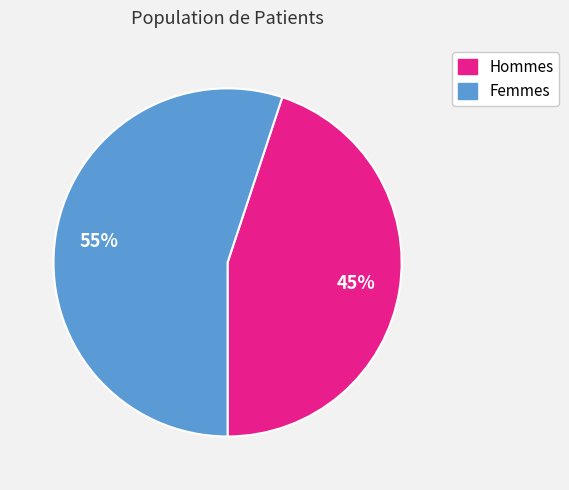

Does any single category account for the majority?

Yes